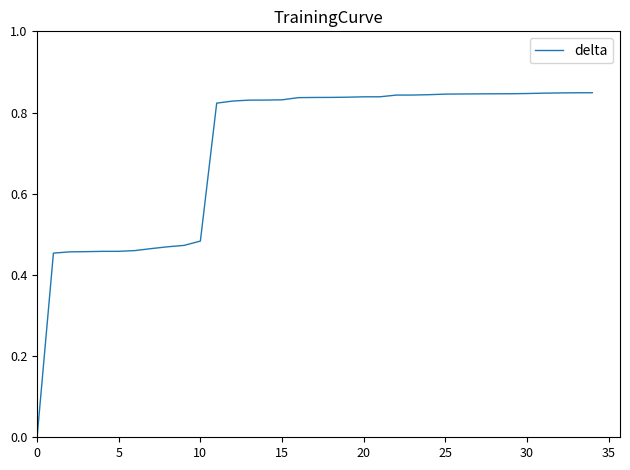

Is this an area chart (filled region under the line)?

No